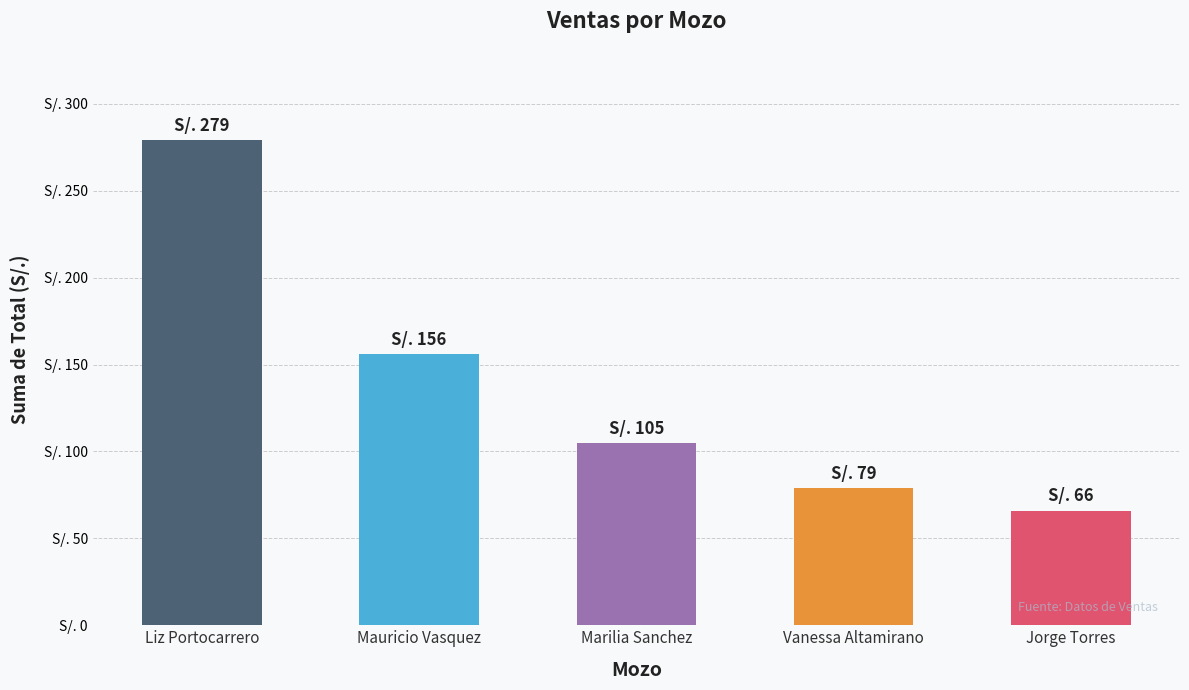

List the labels in order of value, smallest first.

Jorge Torres, Vanessa Altamirano, Marilia Sanchez, Mauricio Vasquez, Liz Portocarrero